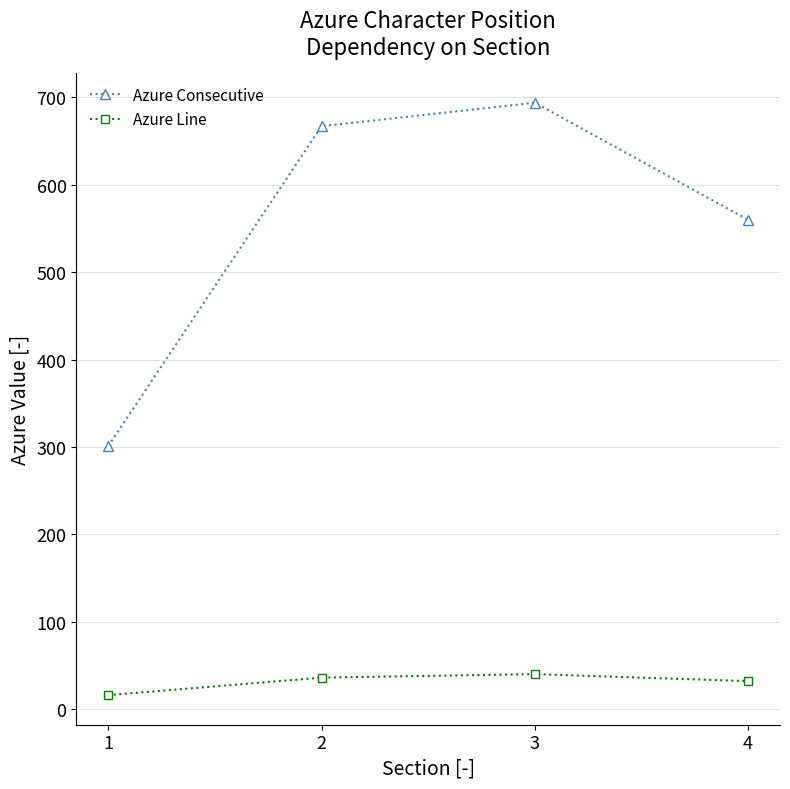

What is the value of the Azure Line point at the 1st from the left?

16